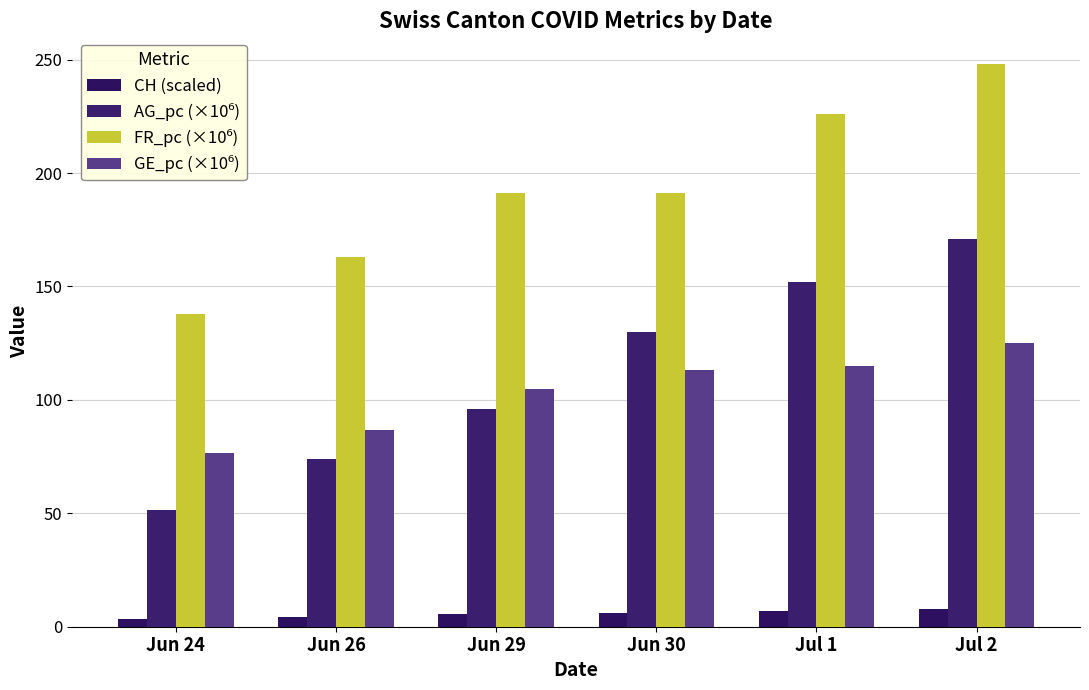

Count the number of data series in this chart.

4